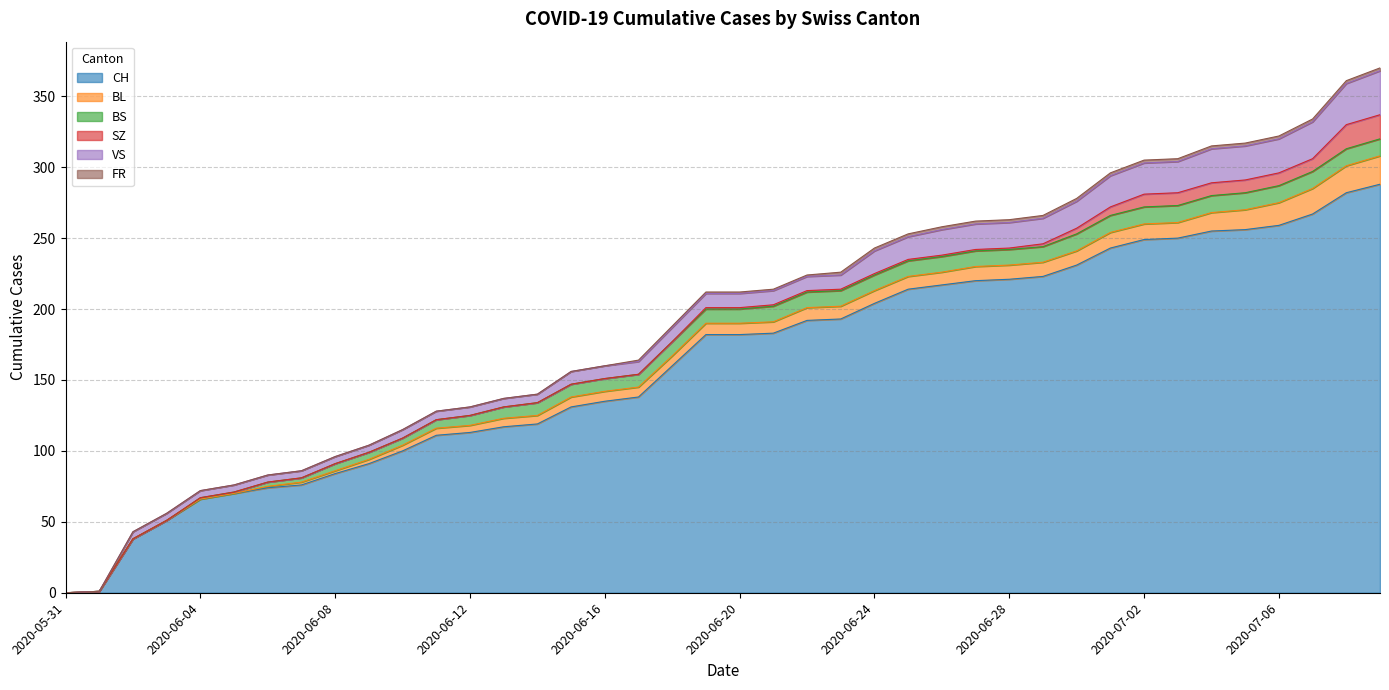

Which category has the lowest value across all series?

2020-05-31